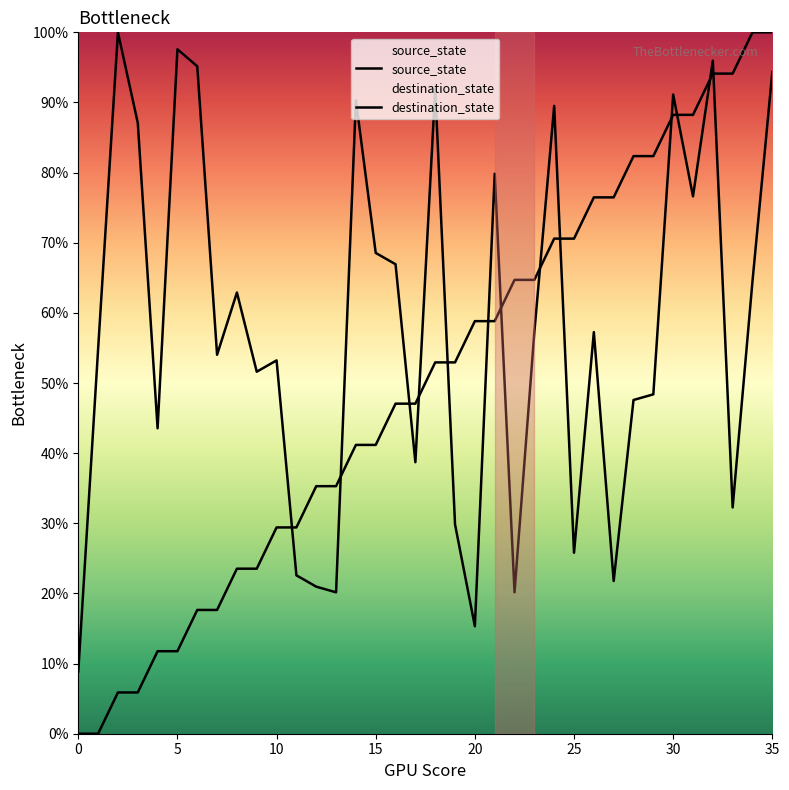

Rank the series at 20 from highest to lowest value.

destination_state, source_state